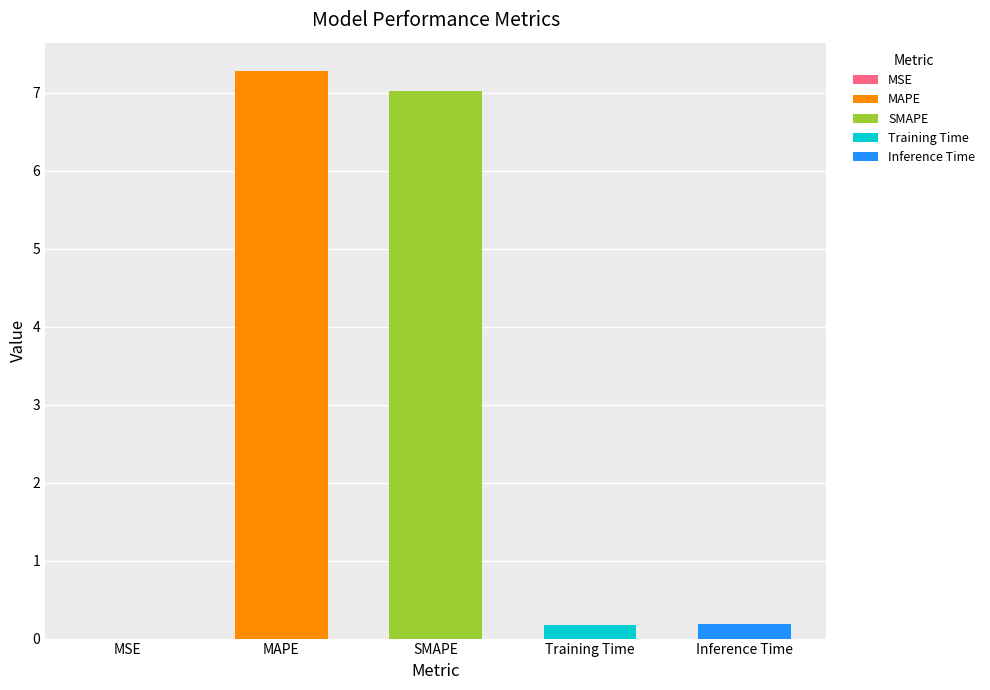

What is the sum of all values?

14.7